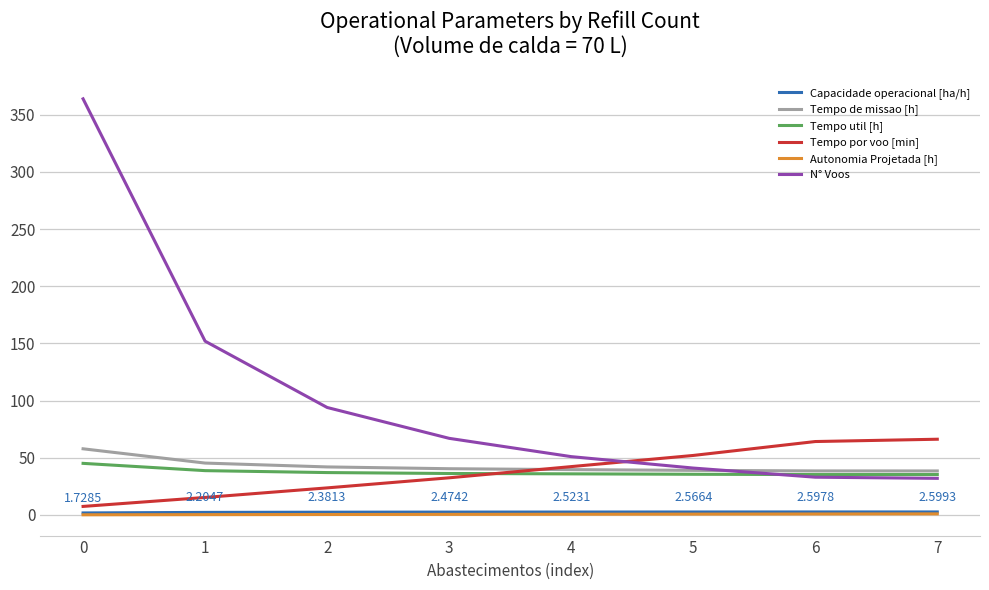

Is the value of N° Voos at 5 greater than the value of Autonomia Projetada [h] at 0?

Yes